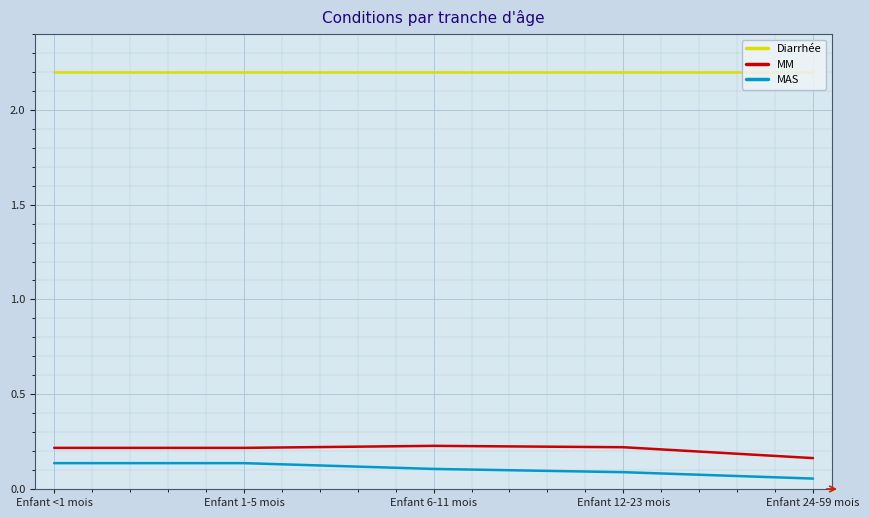

Rank the series at Enfant 6-11 mois from lowest to highest value.

MAS, MM, Diarrhée